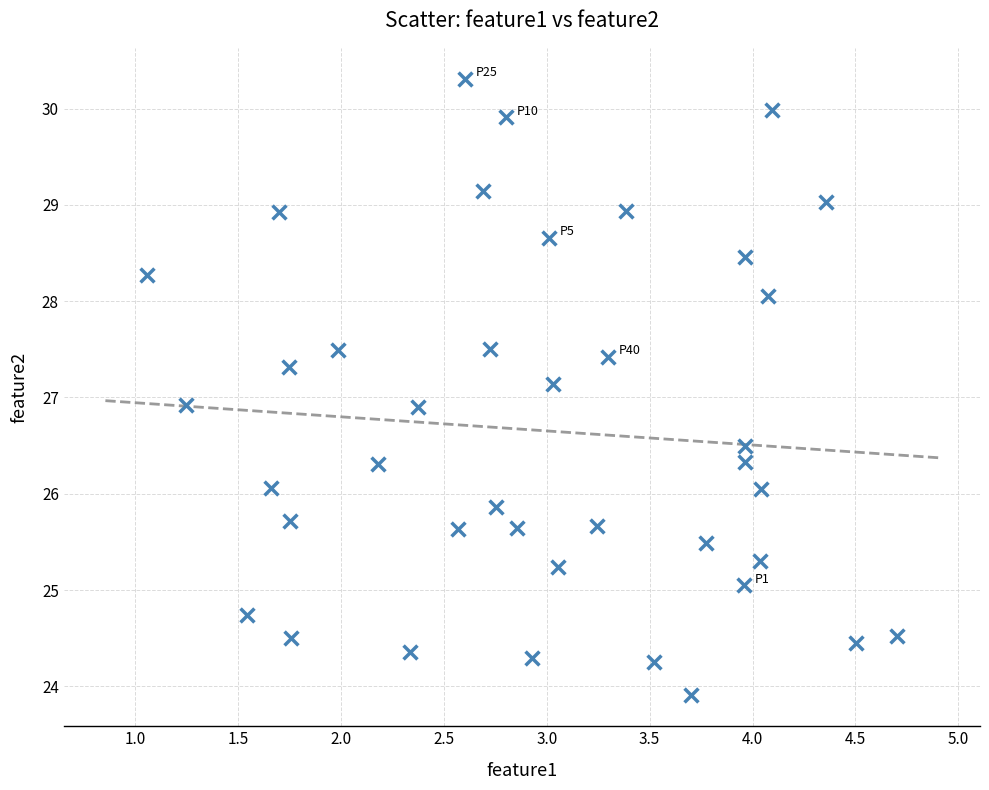

What is the range of Y values (max minus min)?

6.4